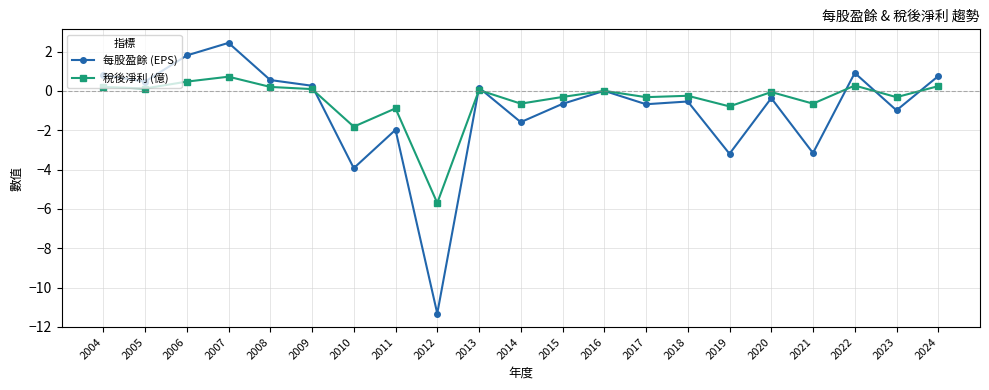

What is the minimum value for 稅後淨利 (億)?

-5.7